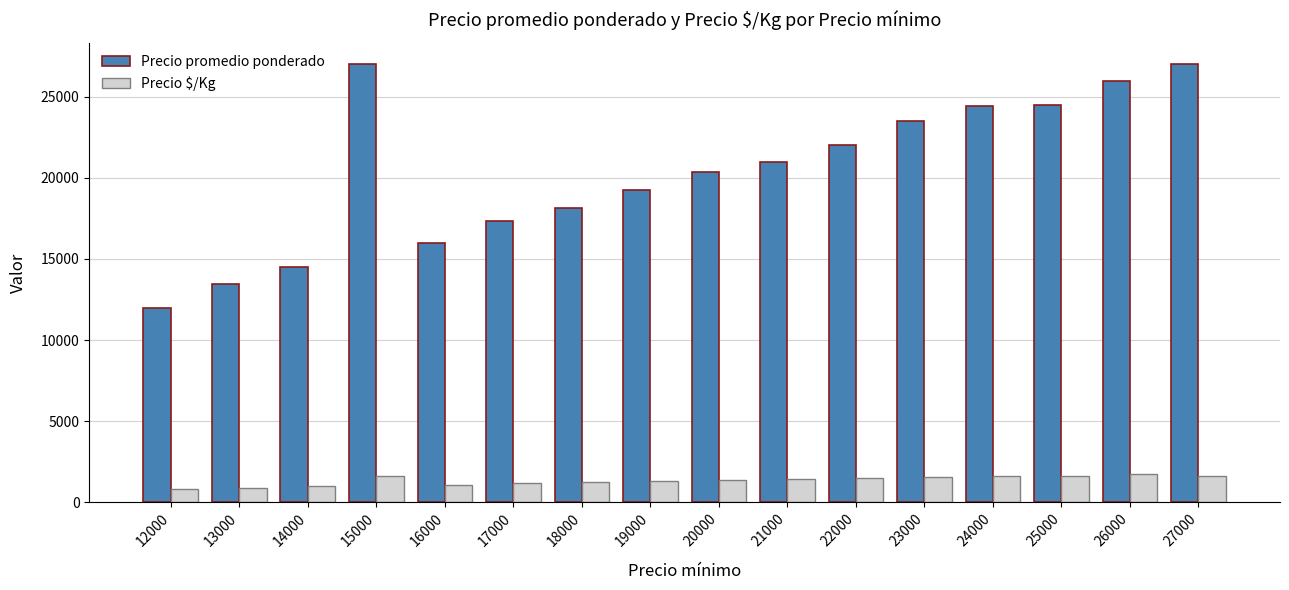

The Precio promedio ponderado series shows 21435 at 12000. True or false?

False